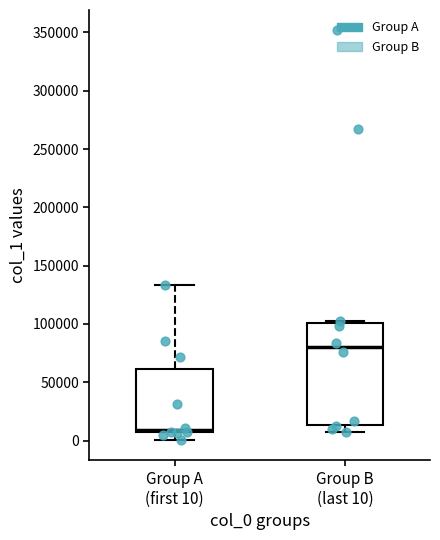

Reading left to right, read every box against the y-axis: the position of its median line, the range the box covers, and the ends of its whiskers. The values are not printed on the chart, so give them approximately, as read against the axis.

Group A (first 10): median 10000, box 5000 to 60000, whiskers 0 to 135000
Group B (last 10): median 80000, box 15000 to 100000, whiskers 5000 to 100000